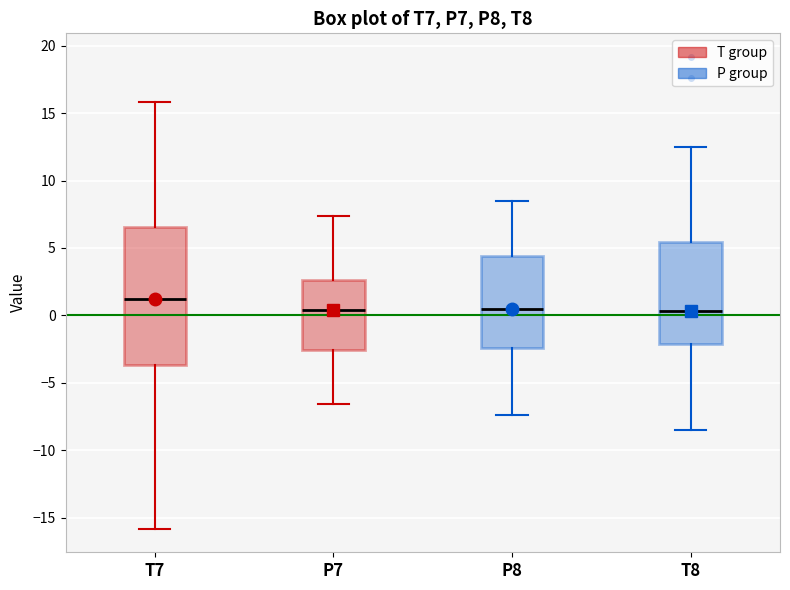

Reading left to right, transcribe this box plot: for each box, give where its median line is, the range the box spans, and where its two whiskers end, as read against the y-axis. The values are not printed on the chart, so give them approximately, as read against the axis.

T7: median 1.0, box -3.5 to 6.5, whiskers -16.0 to 16.0
P7: median 0.5, box -2.5 to 2.5, whiskers -6.5 to 7.5
P8: median 0.5, box -2.5 to 4.5, whiskers -7.5 to 8.5
T8: median 0.5, box -2.0 to 5.5, whiskers -8.5 to 12.5